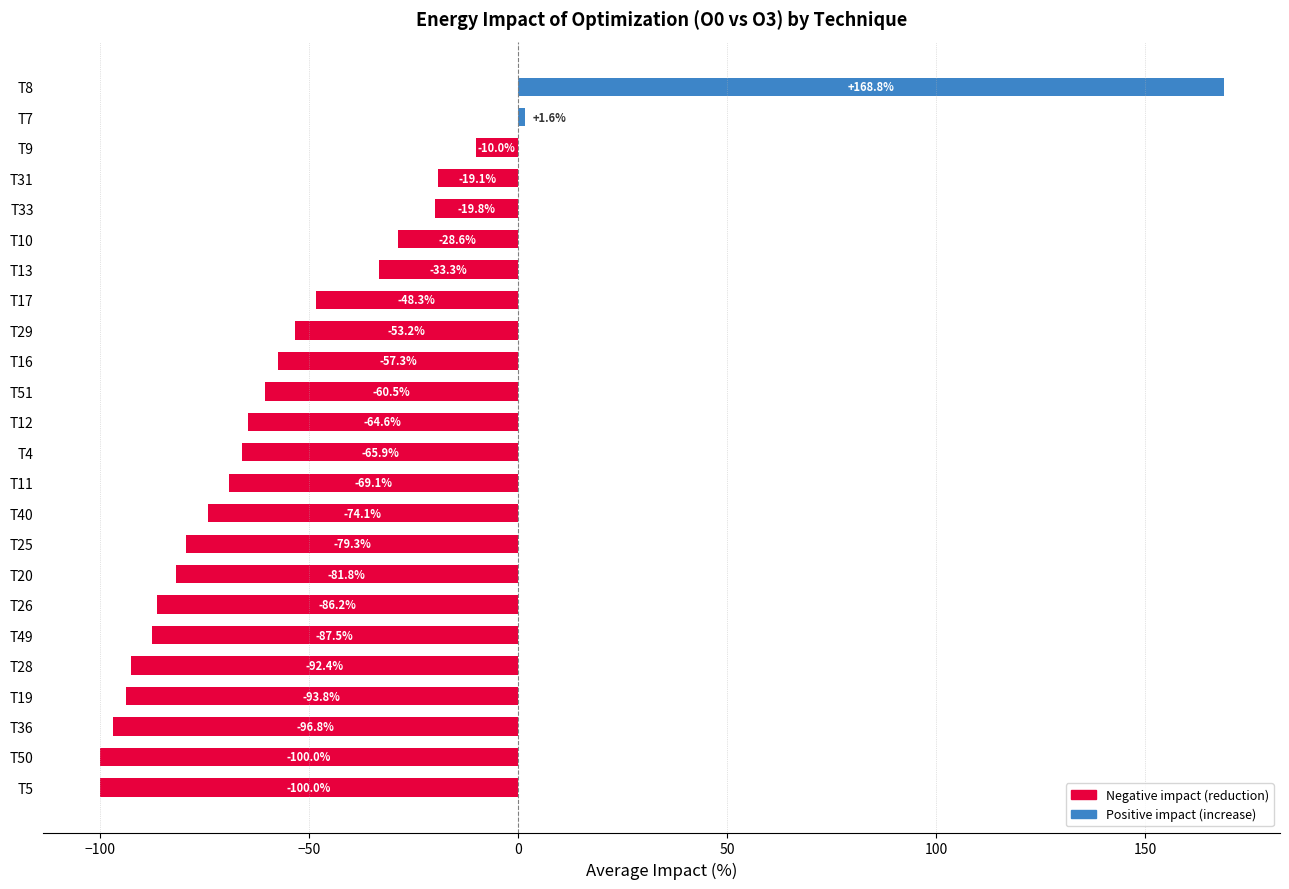

What is the difference between the maximum and minimum values?

268.8